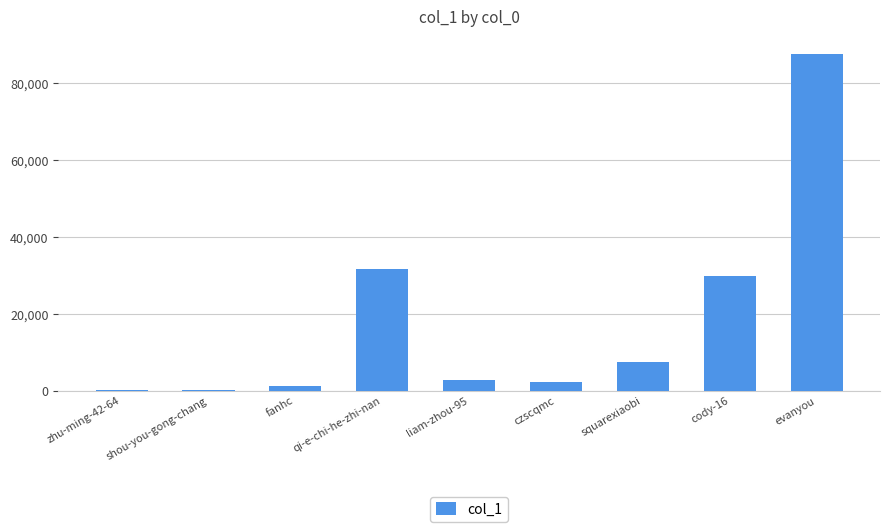

Are the bars grouped side by side (vs. stacked)?

No